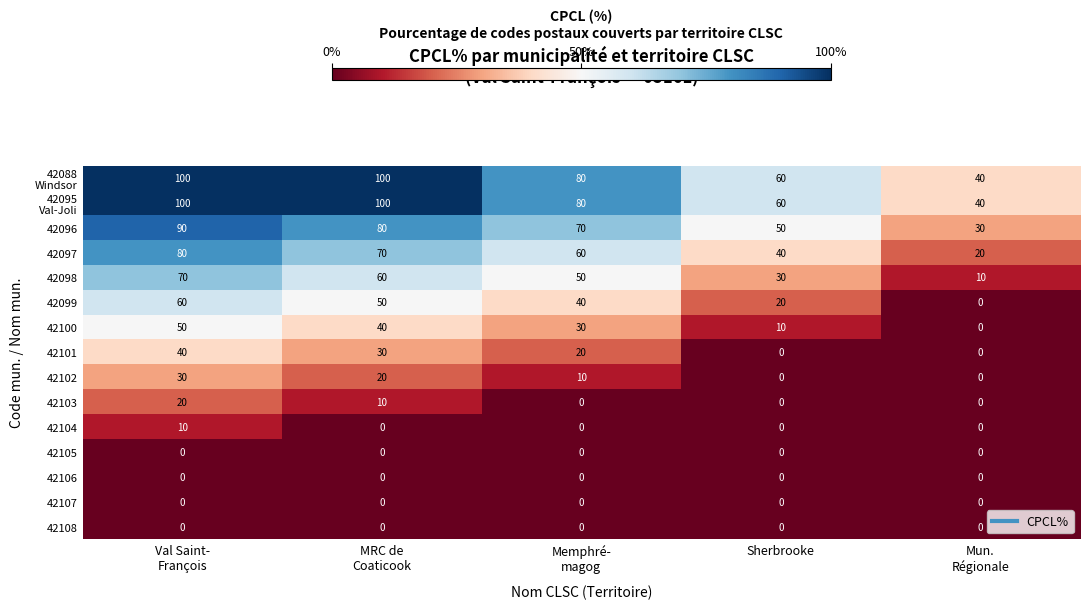

At how many categories does at least one series exceed 7?

5